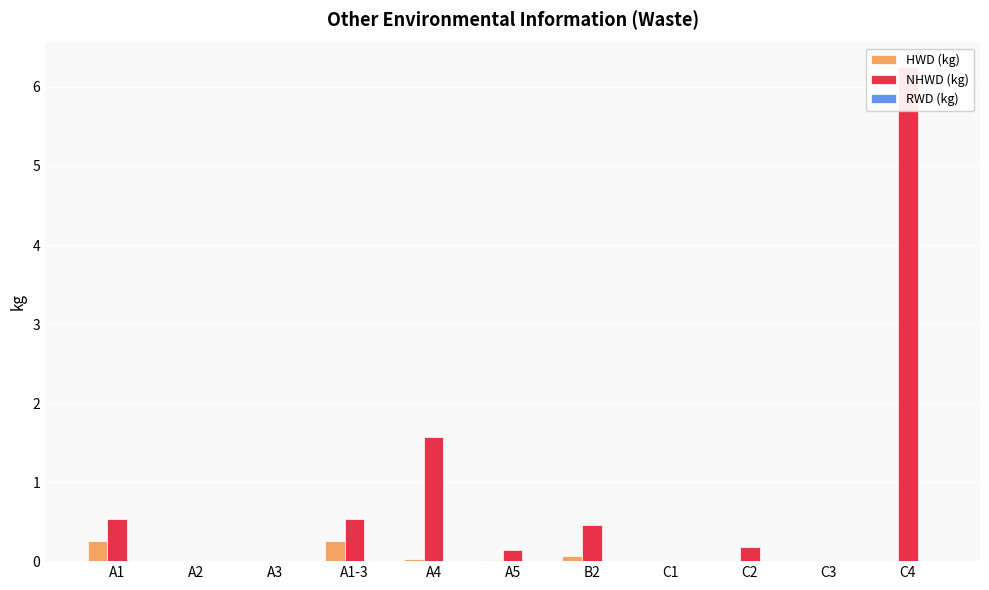

Is the value of NHWD (kg) at A5 greater than the value of RWD (kg) at C2?

Yes